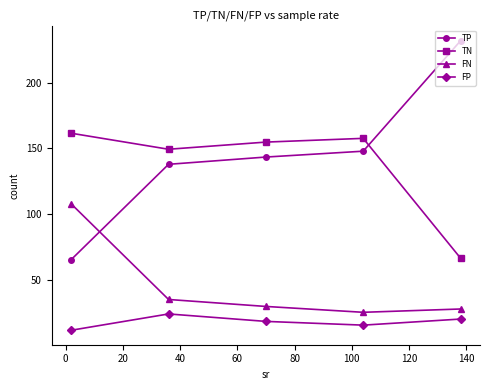

What are all the series names shown in the legend?

TP, TN, FN, FP